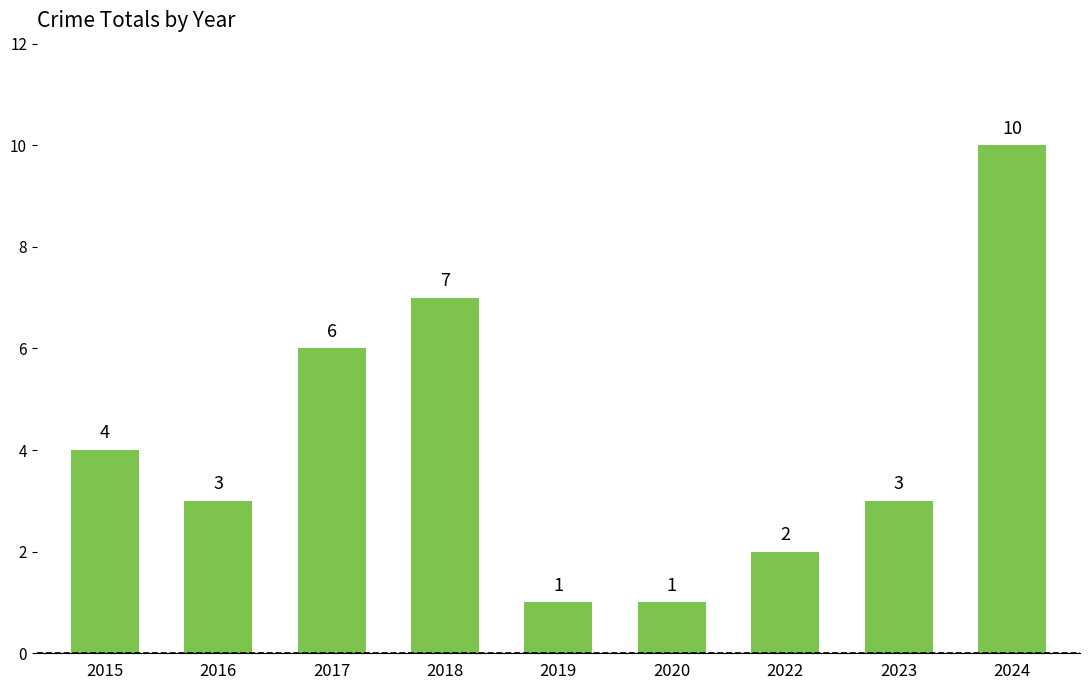

What is the change in value from 2020 to 2023?

+2